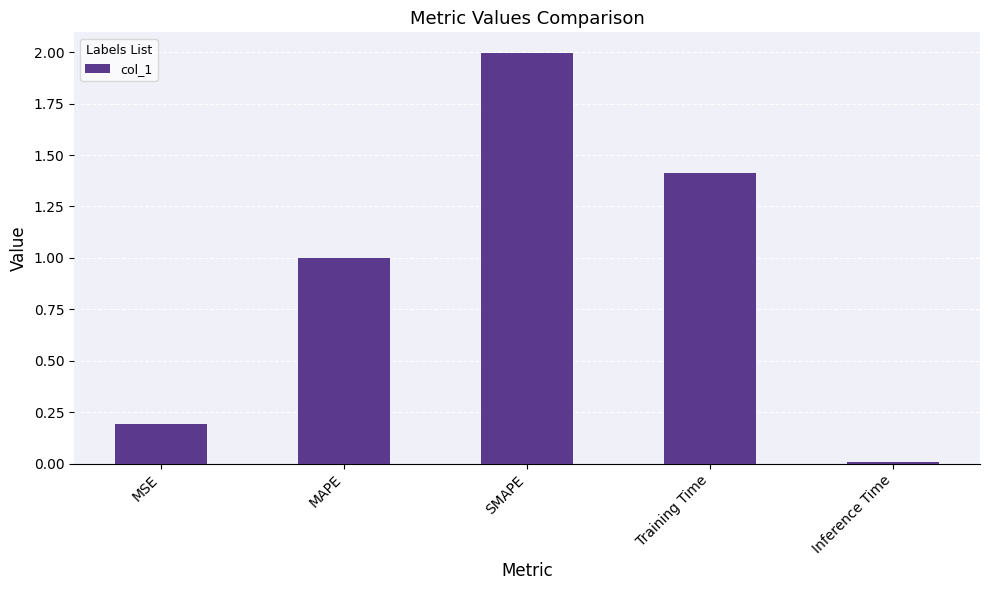

What is the change in value from MAPE to Training Time?

+0.4